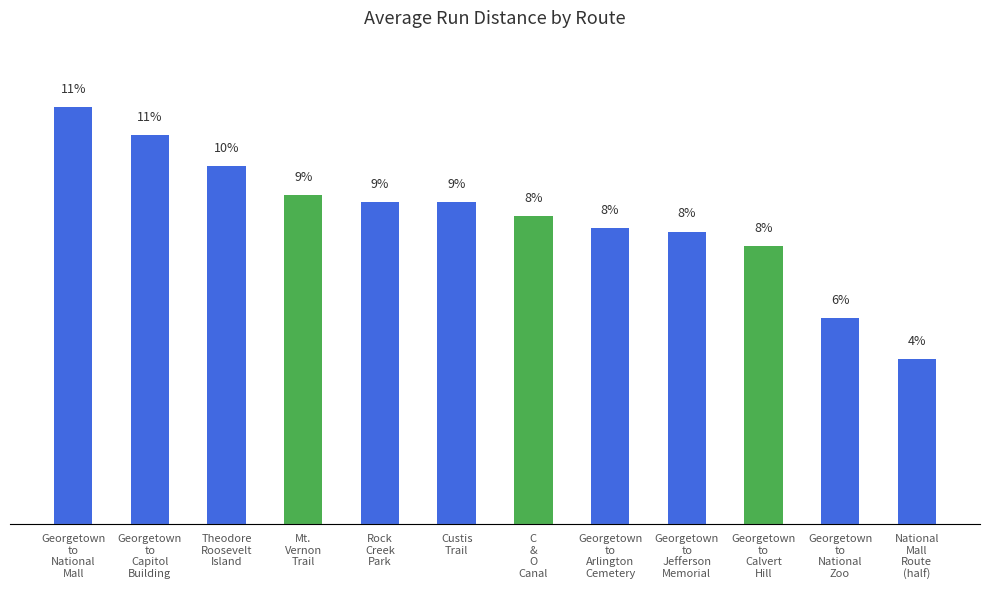

Reading right to left, what are all the values shown in this chart?

National
Mall
Route
(half)=4.5	Georgetown
to
National
Zoo=5.6	Georgetown
to
Calvert
Hill=7.5	Georgetown
to
Jefferson
Memorial=7.9	Georgetown
to
Arlington
Cemetery=8.0	C
&
O
Canal=8.4	Custis
Trail=8.7	Rock
Creek
Park=8.8	Mt.
Vernon
Trail=8.9	Theodore
Roosevelt
Island=9.7	Georgetown
to
Capitol
Building=10.6	Georgetown
to
National
Mall=11.3